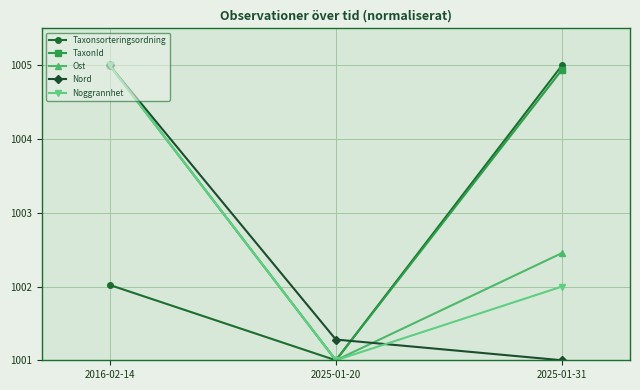

What is the spread (max minus min) of values at 2025-01-20?

0.3